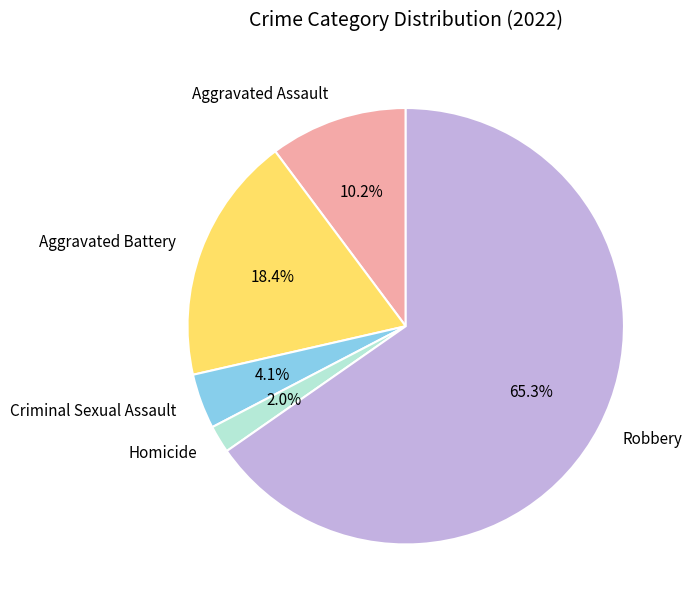

To the nearest percent, what is the difference between the Robbery and Aggravated Assault slice percentages?

55%